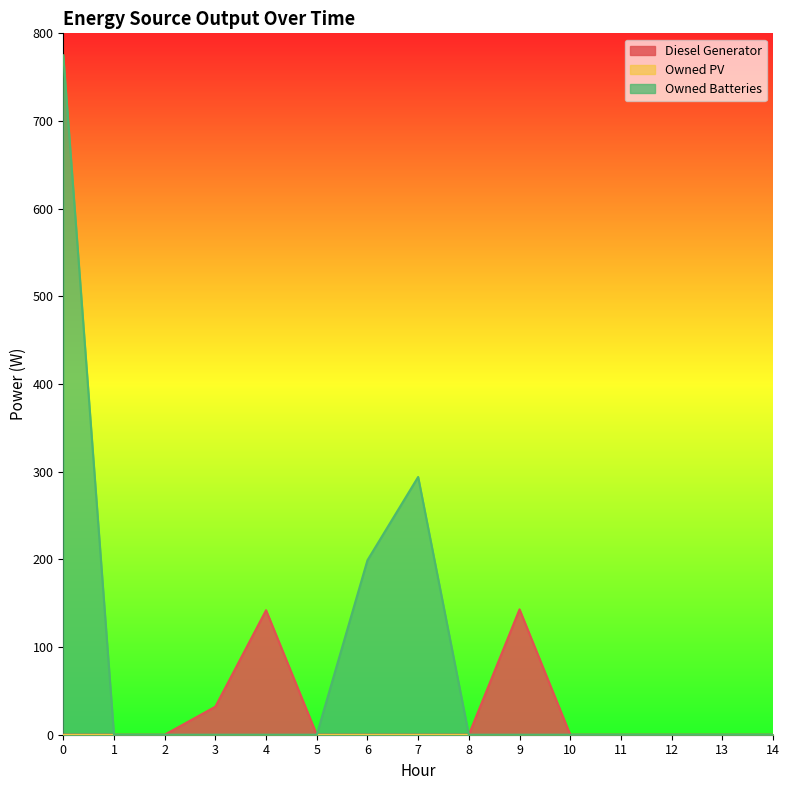

Which series changed the most between 4 and 10?

Diesel Generator